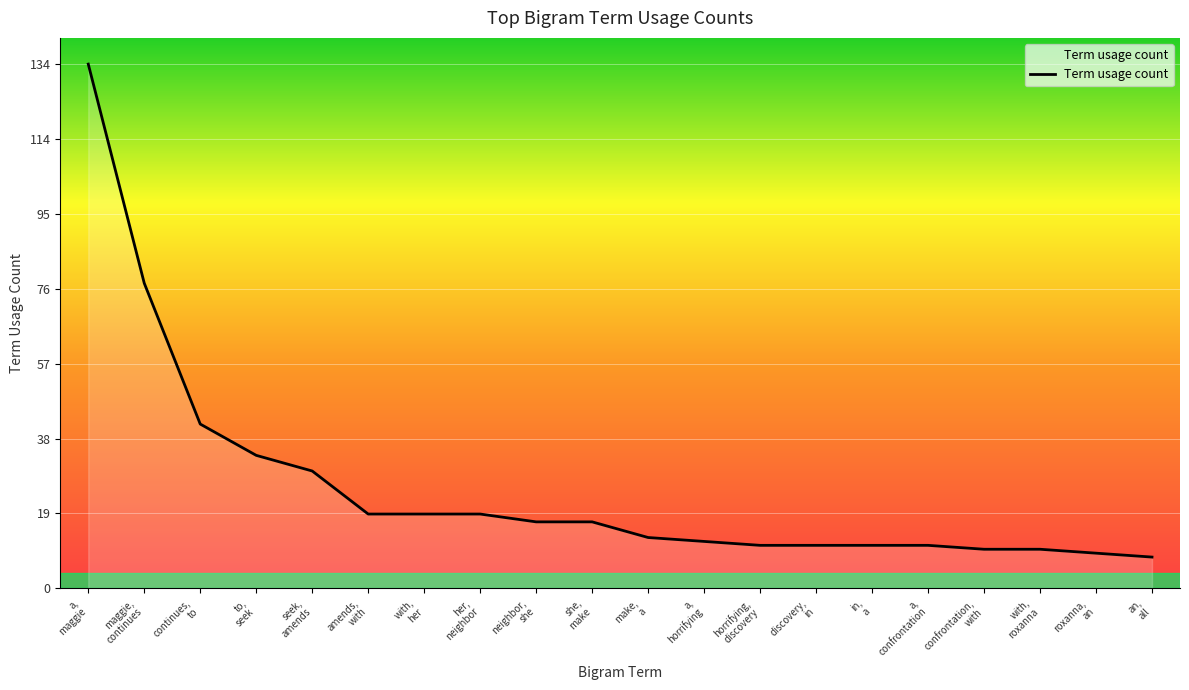

What is the difference between the maximum and minimum values?

126